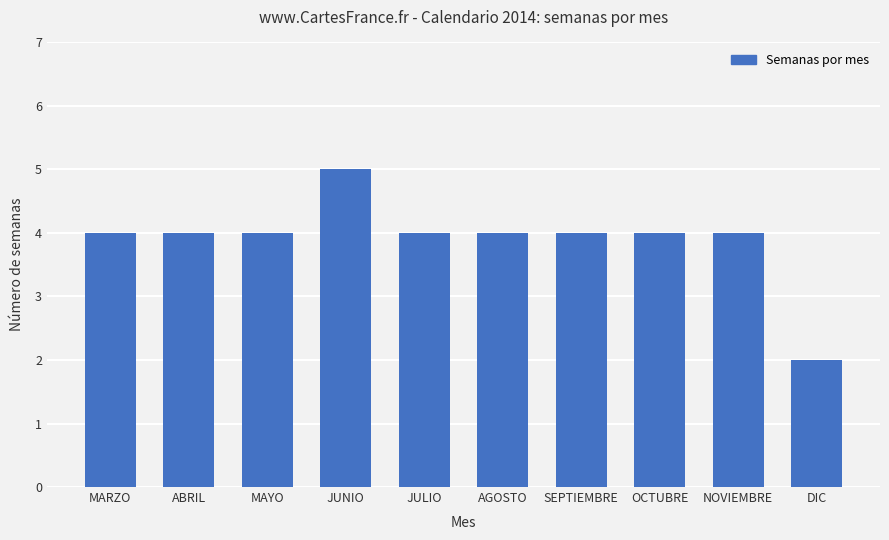

What is the value of the 9th bar from the left?

4